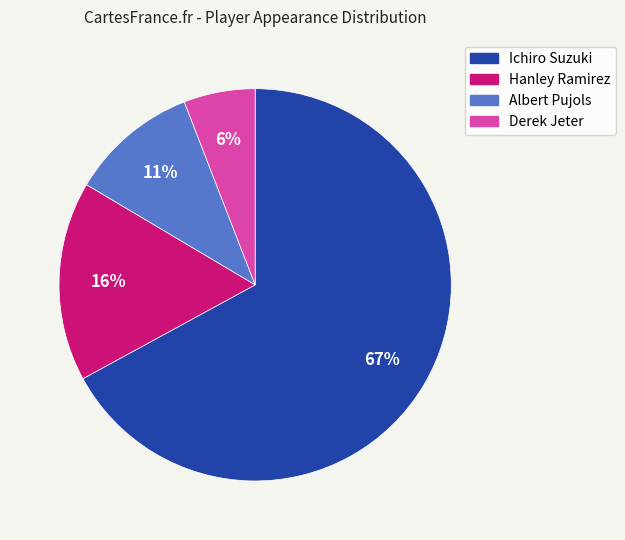

Is Ichiro Suzuki the majority of the pie?

Yes